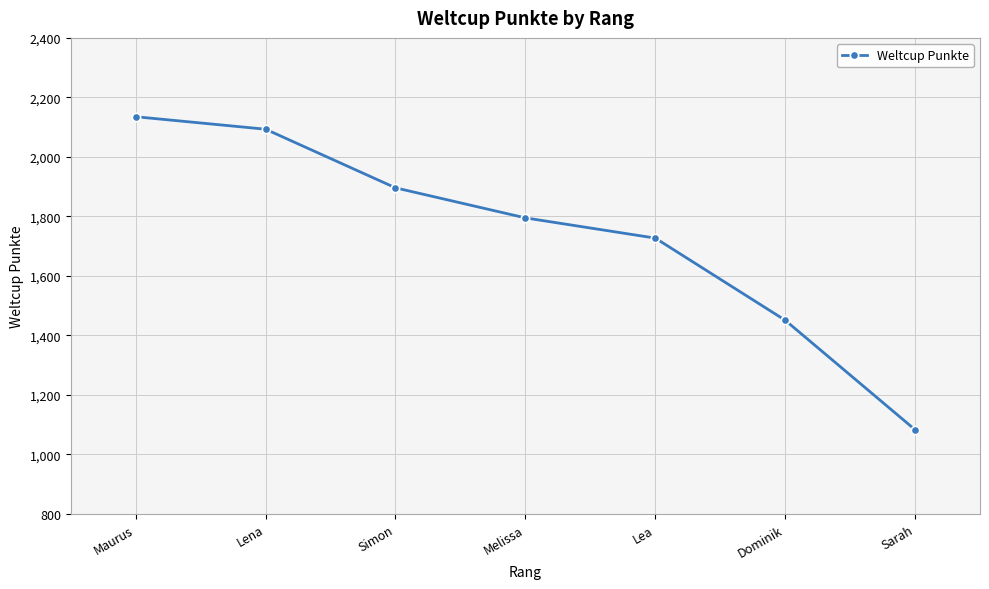

What is the minimum value shown in the chart?

1083